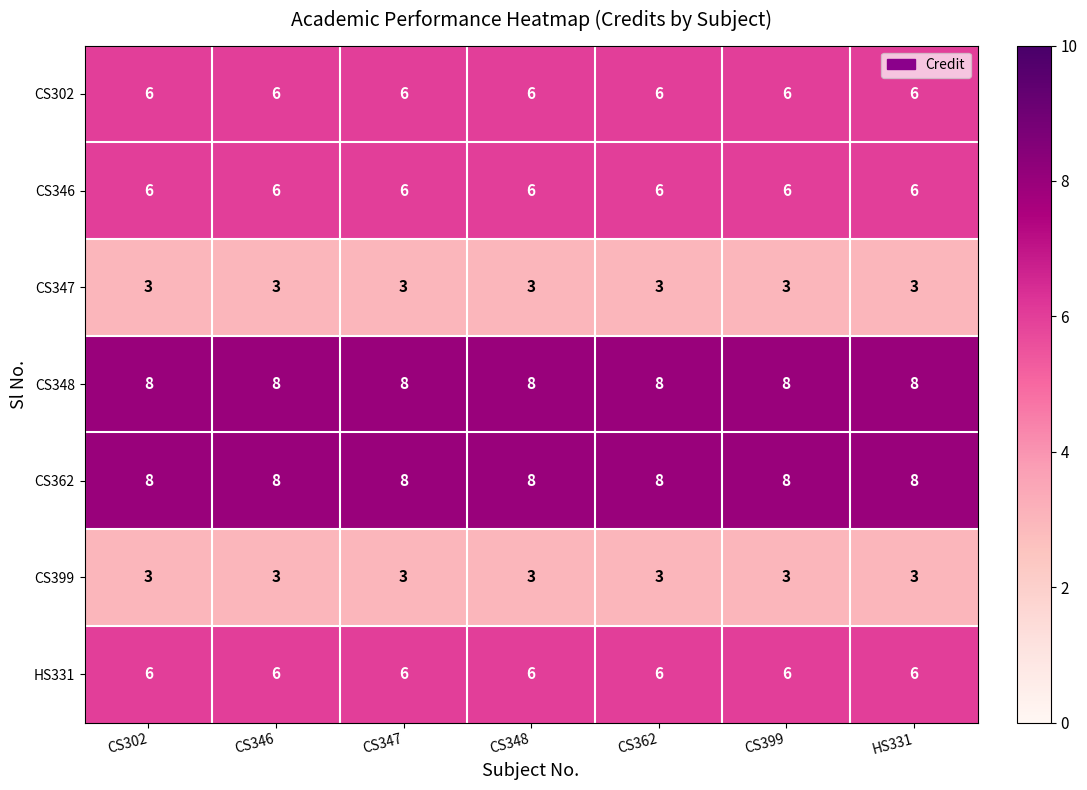

The value of CS347 at CS346 is 5. True or false?

False